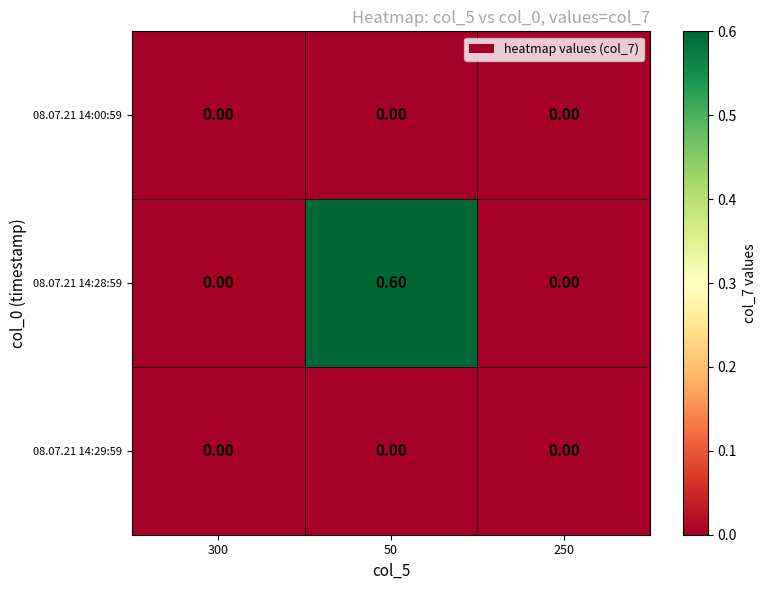

What is the total value across all series at 50?

0.6